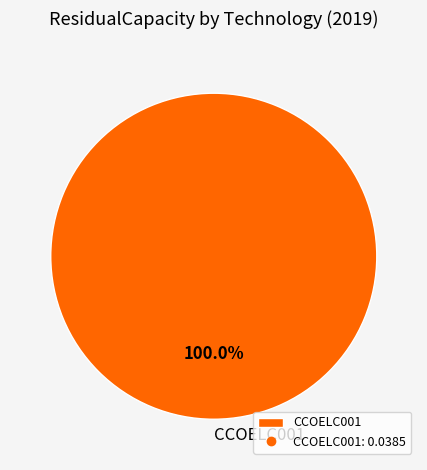

Rank the categories by value from highest to lowest.

CCOELC001